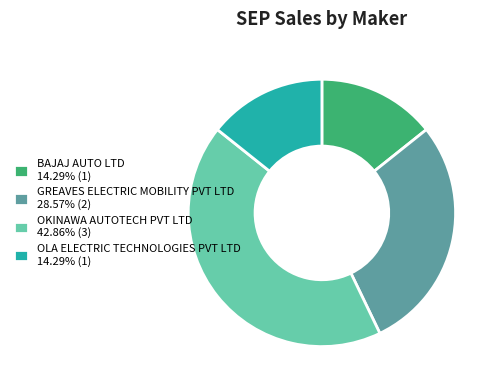

What is the ratio of the value at OKINAWA AUTOTECH PVT LTD 42.86% (3) to the value at OLA ELECTRIC TECHNOLOGIES PVT LTD 14.29% (1)?

3.0